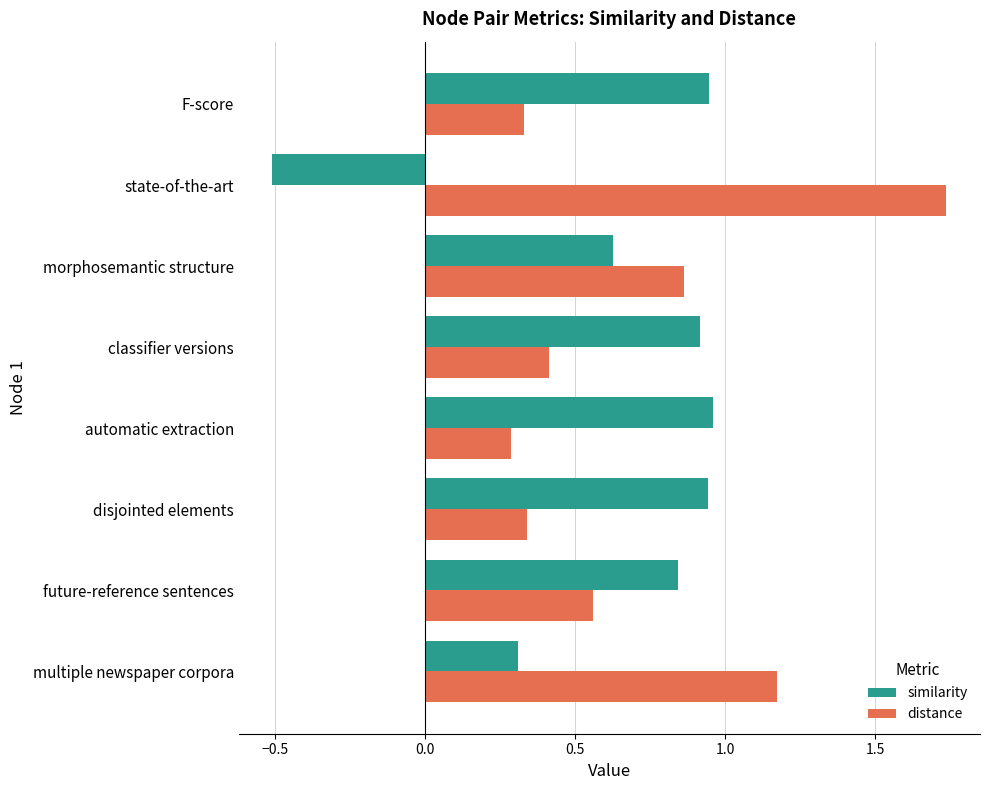

What is the sum of all similarity values?

5.0